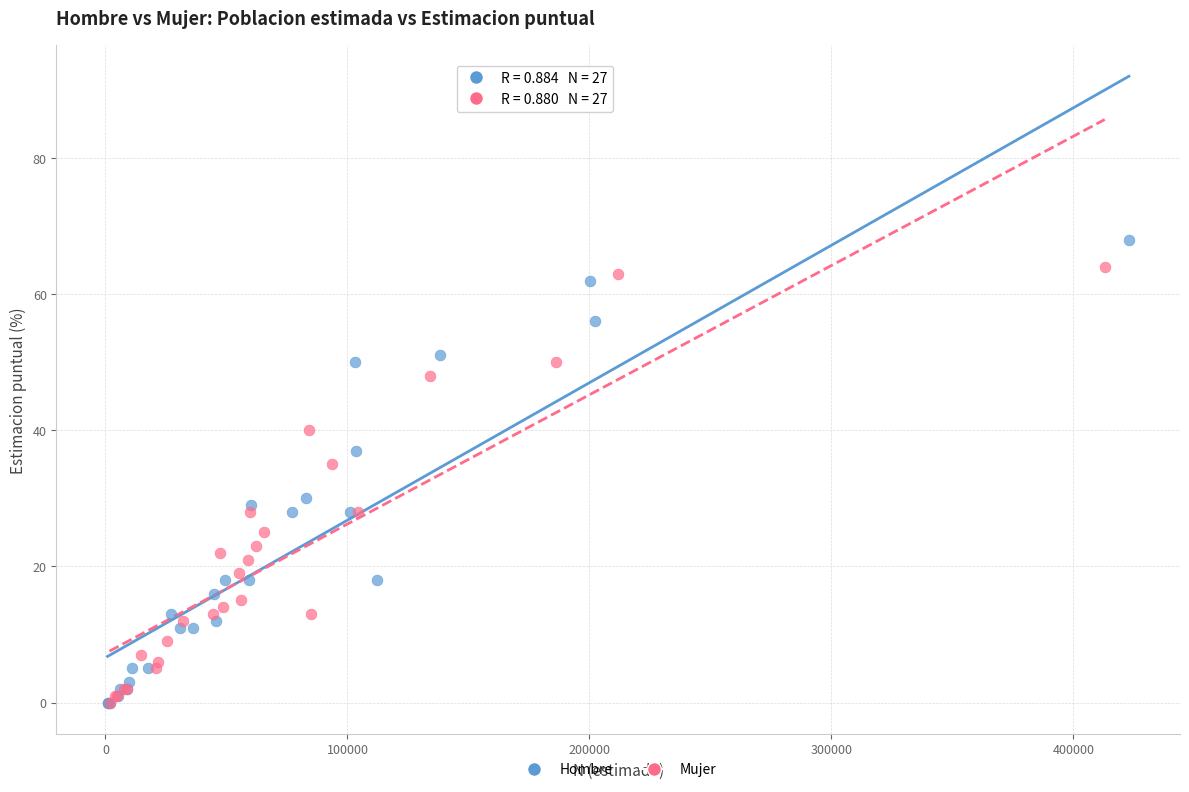

Which series has the largest Y range (max minus min)?

Hombre